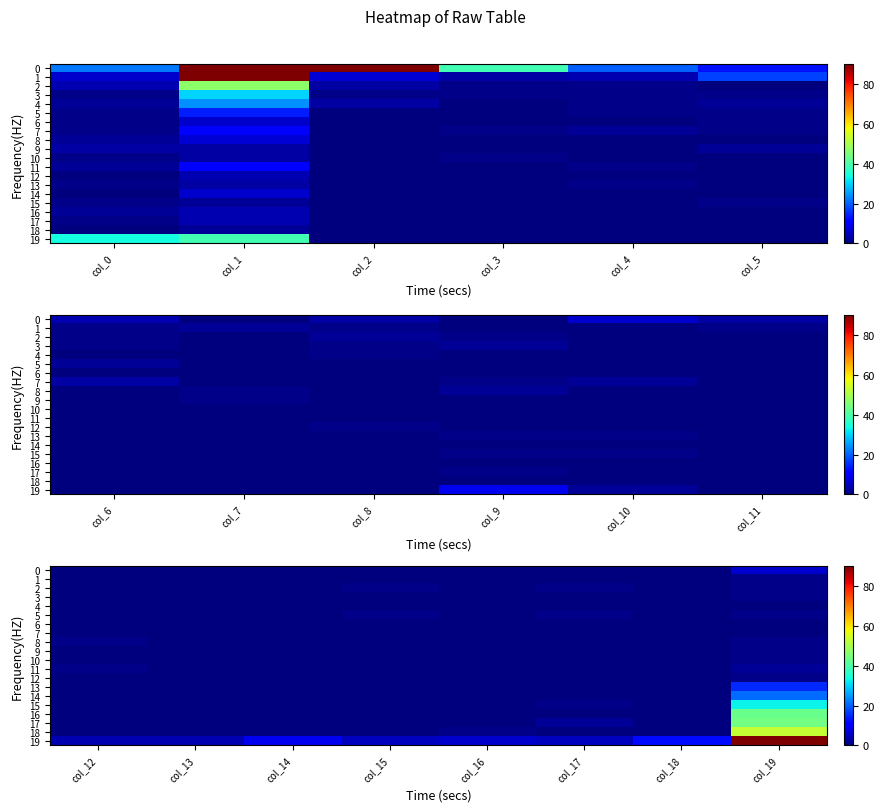

Is it true that 10 equals 0 at col_17?

True